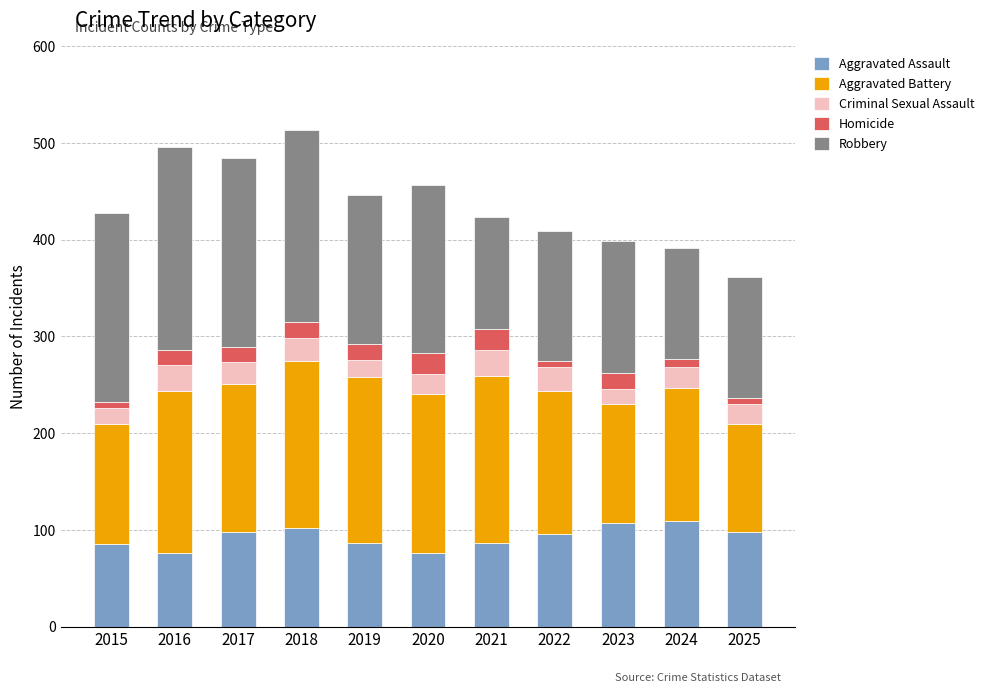

How many bars are there in total?

11